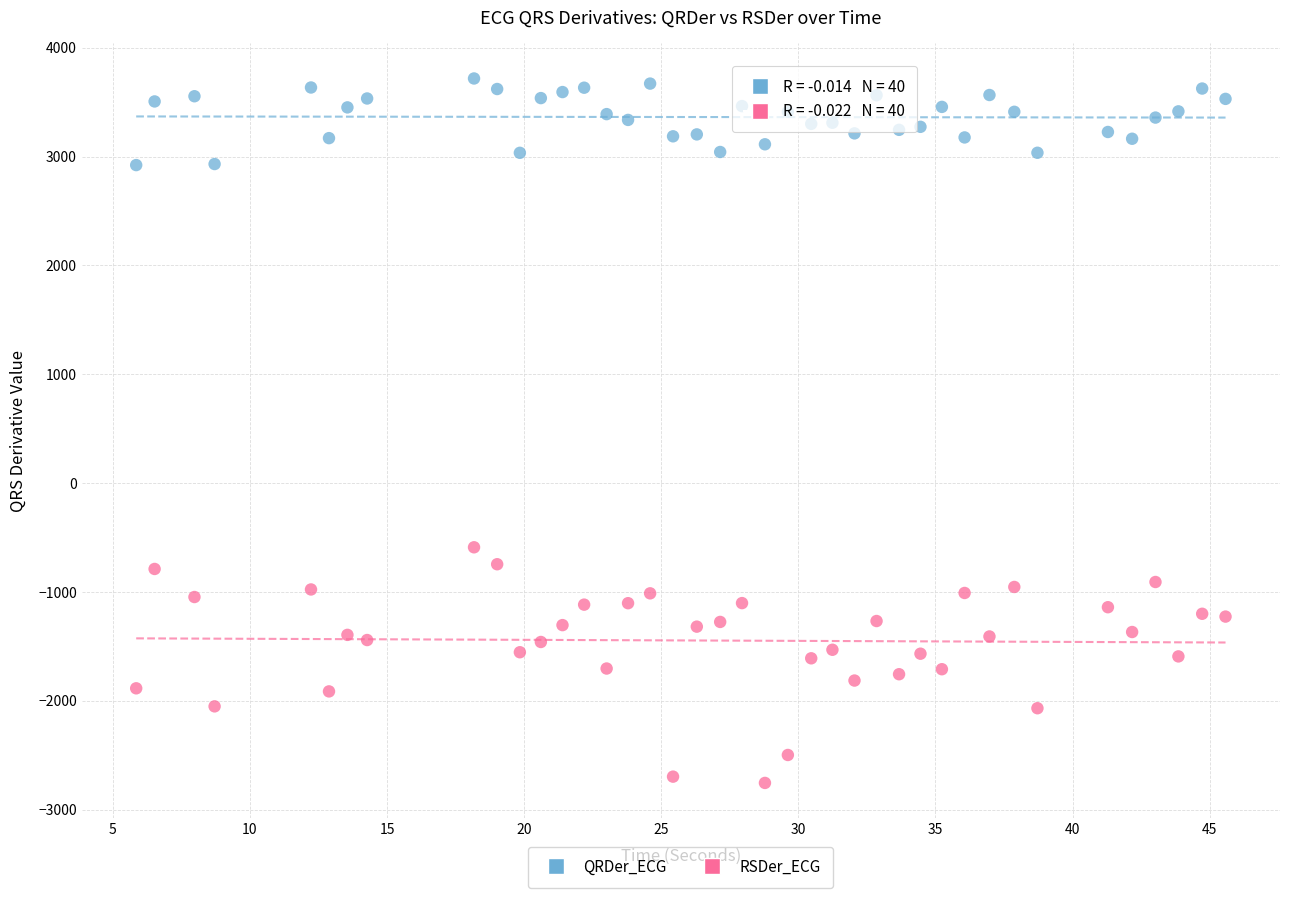

Which series contains the highest Y value?

QRDer_ECG